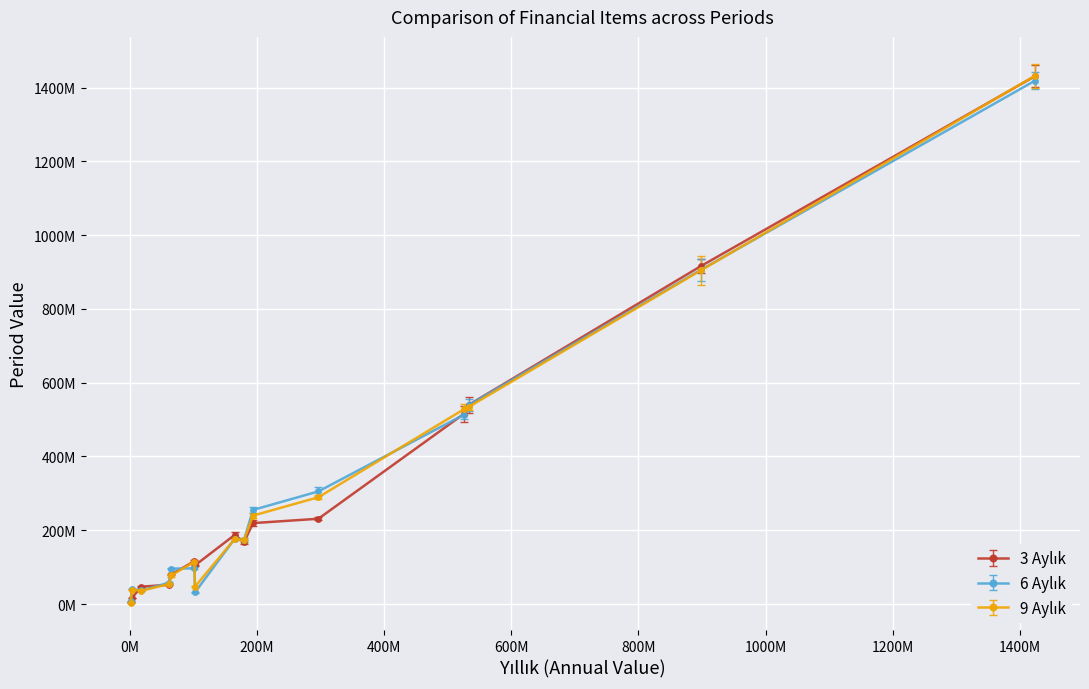

Is this an area chart (filled region under the line)?

No